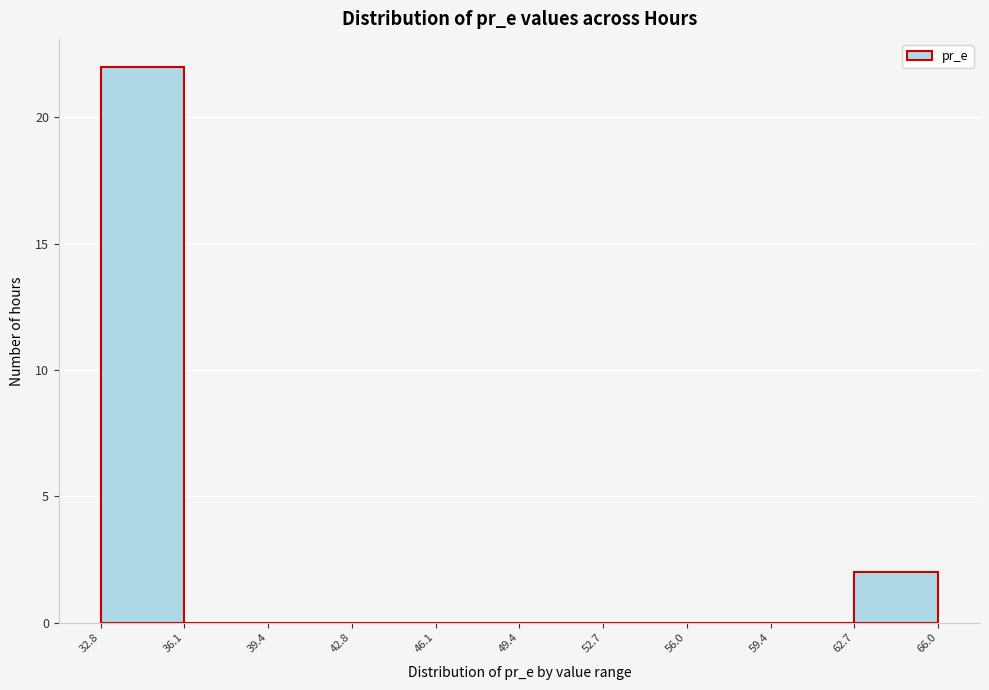

Reading left to right, list every bar in this chart as the range it spans on the x-axis followed by its height. The values are not printed on the chart, so give them approximately, as read against the axis.

32.8 to 36.1: 22
36.1 to 39.4: 0
39.4 to 42.8: 0
42.8 to 46.1: 0
46.1 to 49.4: 0
49.4 to 52.7: 0
52.7 to 56.0: 0
56.0 to 59.4: 0
59.4 to 62.7: 0
62.7 to 66.0: 2